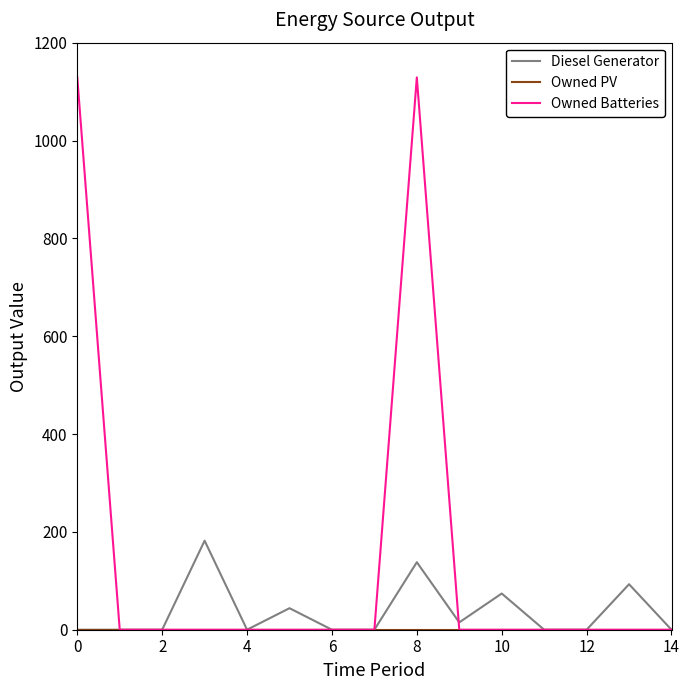

Which series has the largest total across all categories?

Owned Batteries